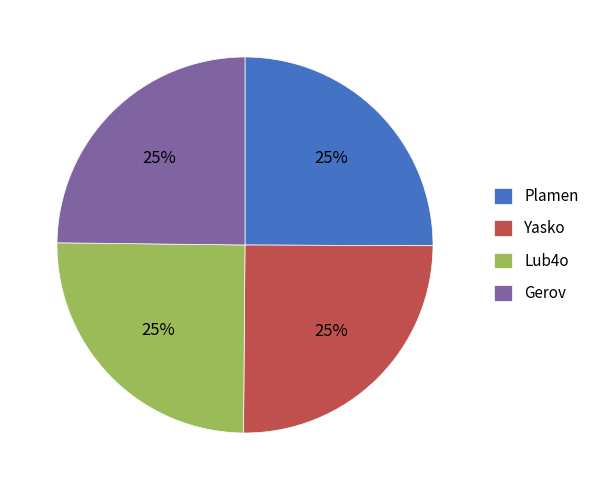

To the nearest percent, what percentage of the pie is Yasko?

25%